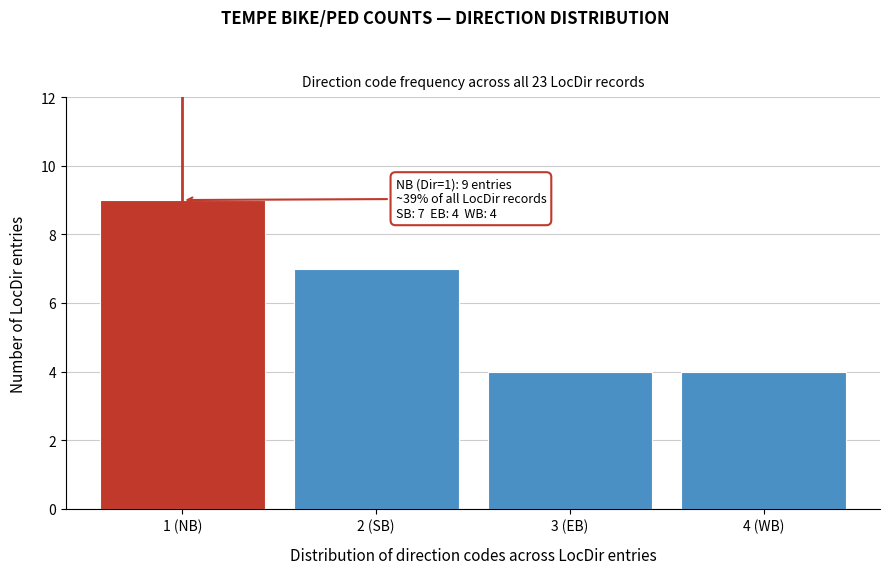

Reading left to right, list all the values displayed in this chart.

1 (NB)=9	2 (SB)=7	3 (EB)=4	4 (WB)=4